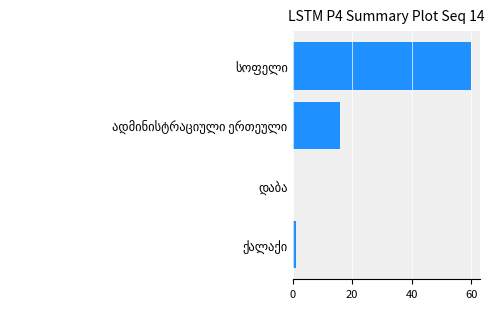

What is the maximum value shown in the chart?

60